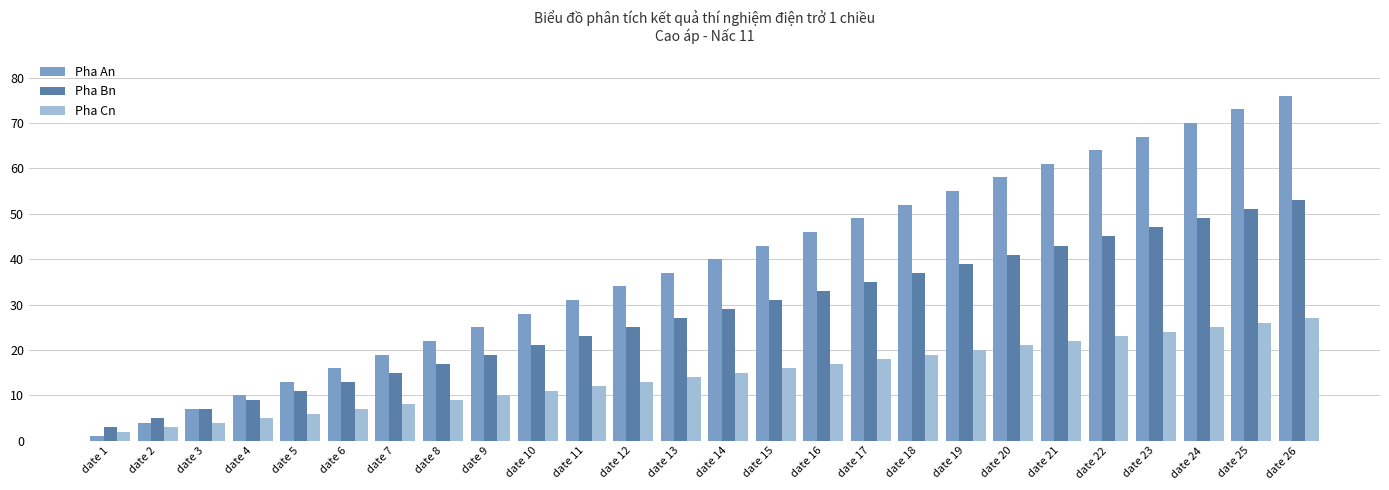

Rank the series by their average value, from highest to lowest.

Pha An, Pha Bn, Pha Cn